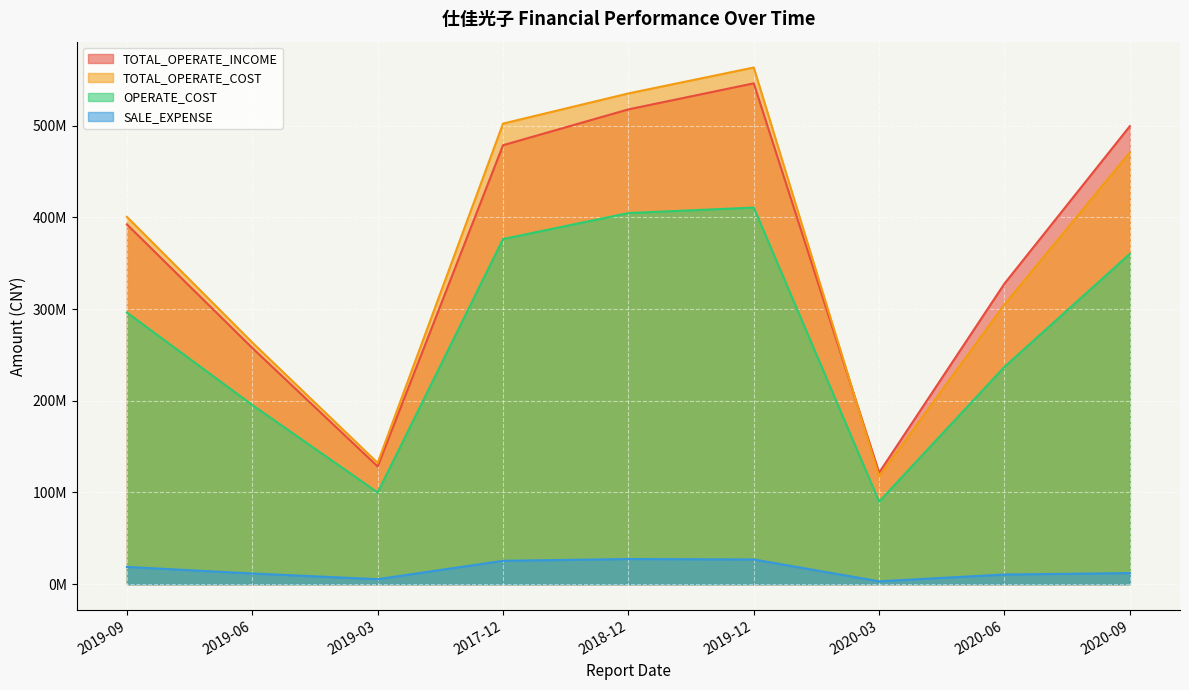

Where is SALE_EXPENSE nearest to the value 15237413?

2020-09